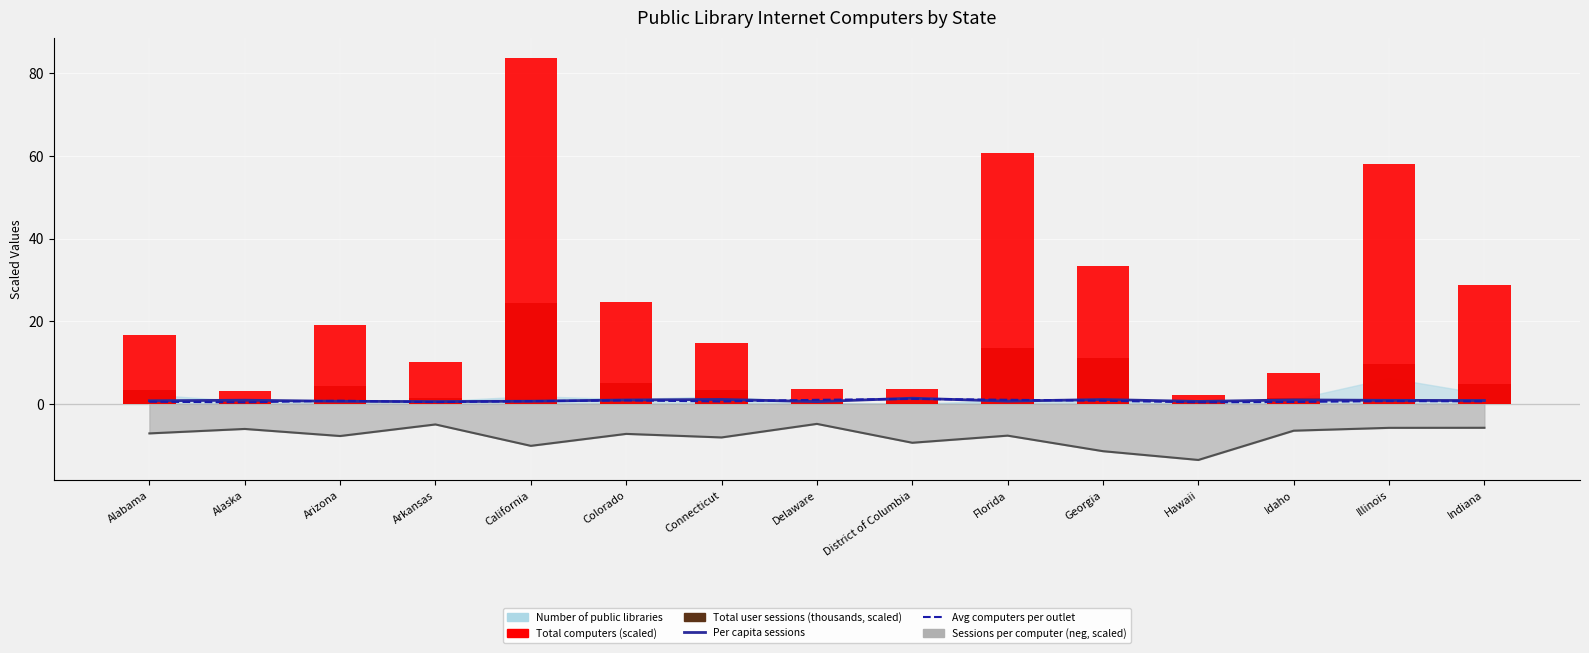

How many groups of bars are there?

15